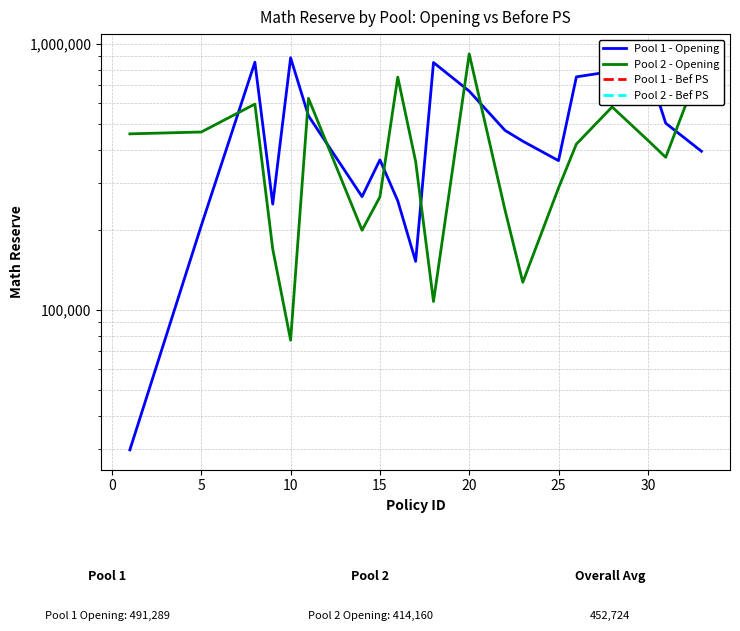

True or false: Pool 1 - Bef PS has more than 1 points higher than both neighbors.

False